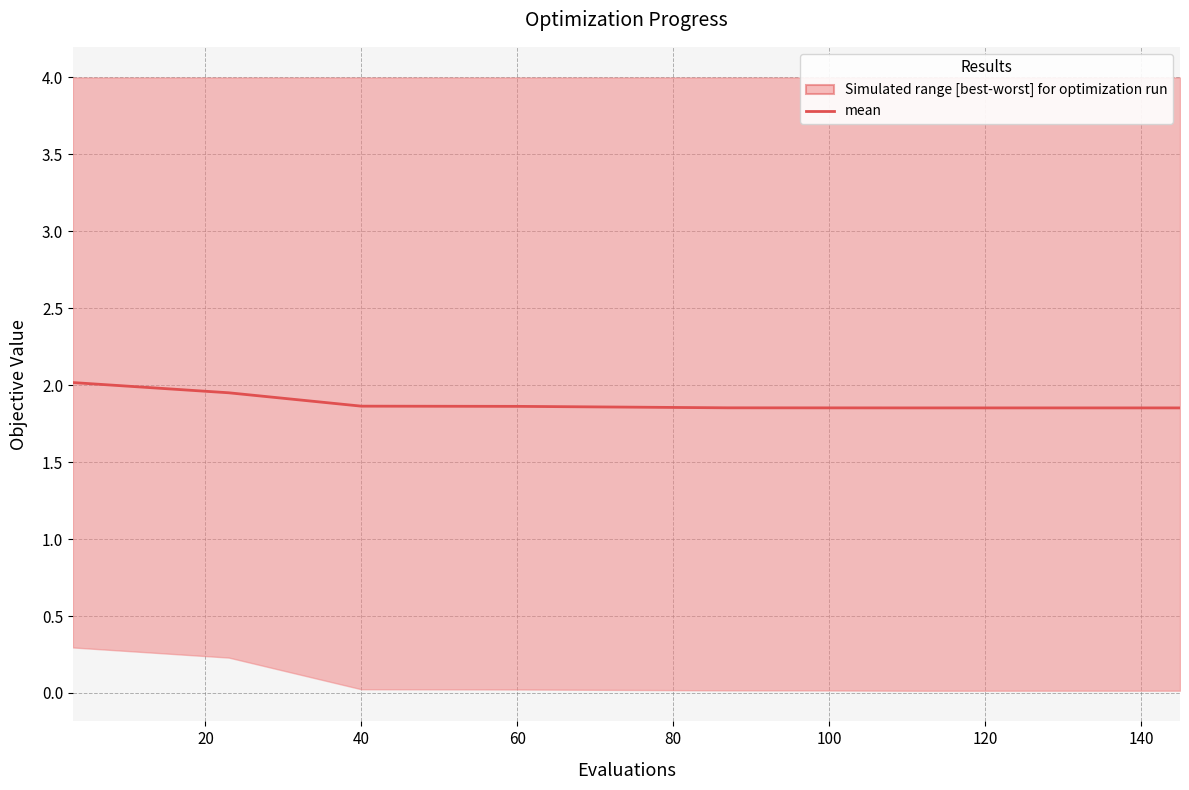

What is the sum of the values at 20 and 140?

3.8